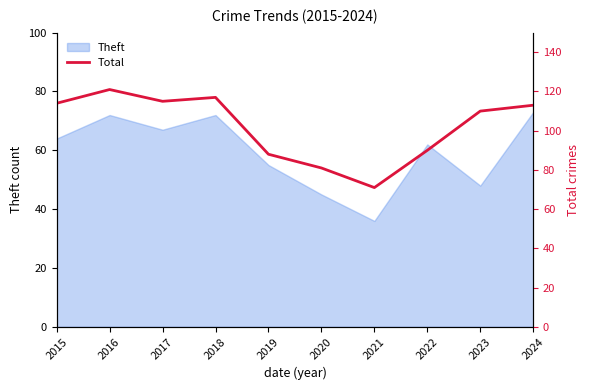

True or false: Theft has a value of 107 at 2024.

False